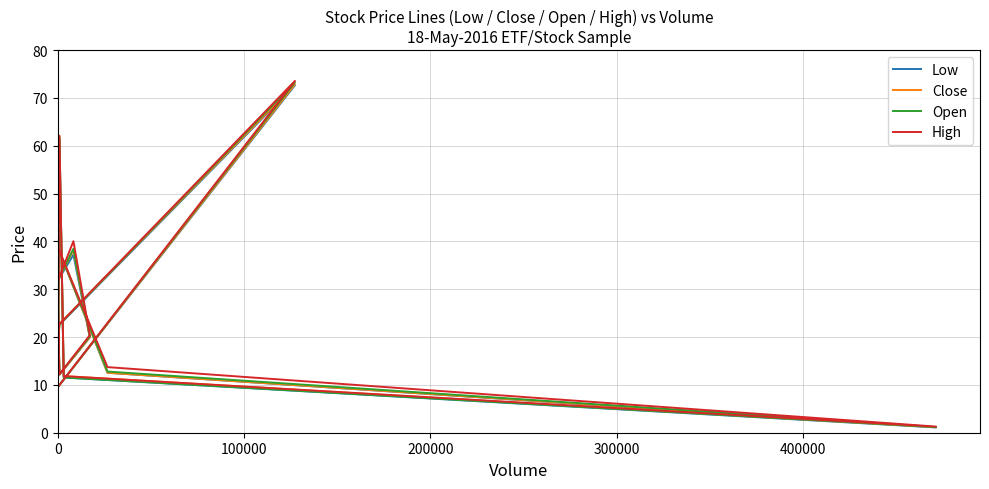

Is it true that High equals 13.3 at 10?

False